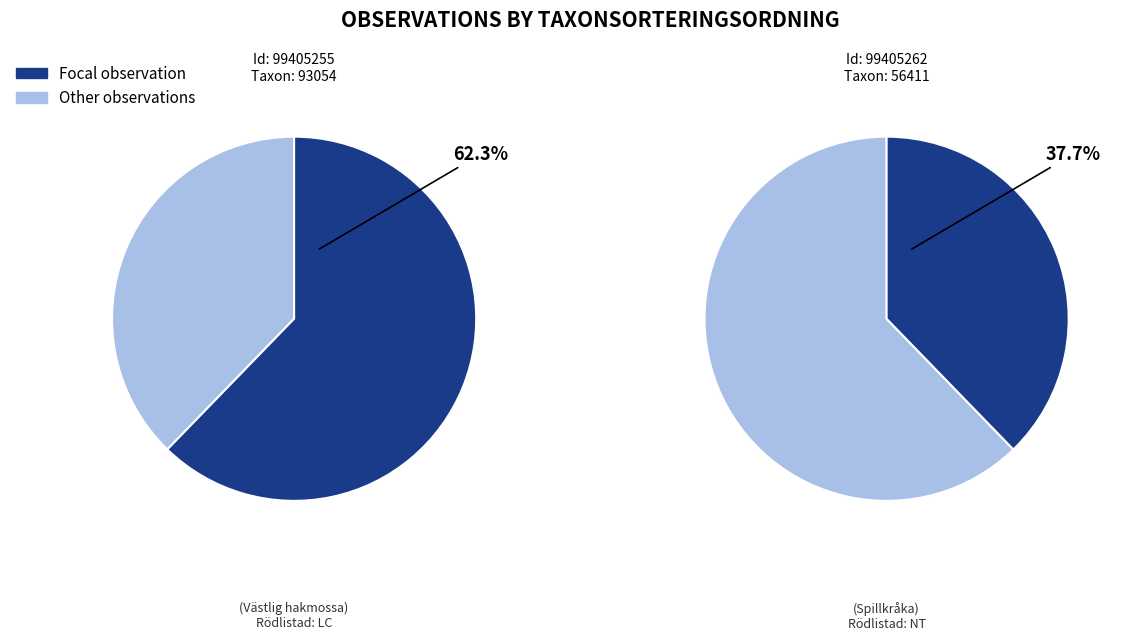

True or false: 99405255 (Västlig hakmossa) accounts for 68% of the total.

False